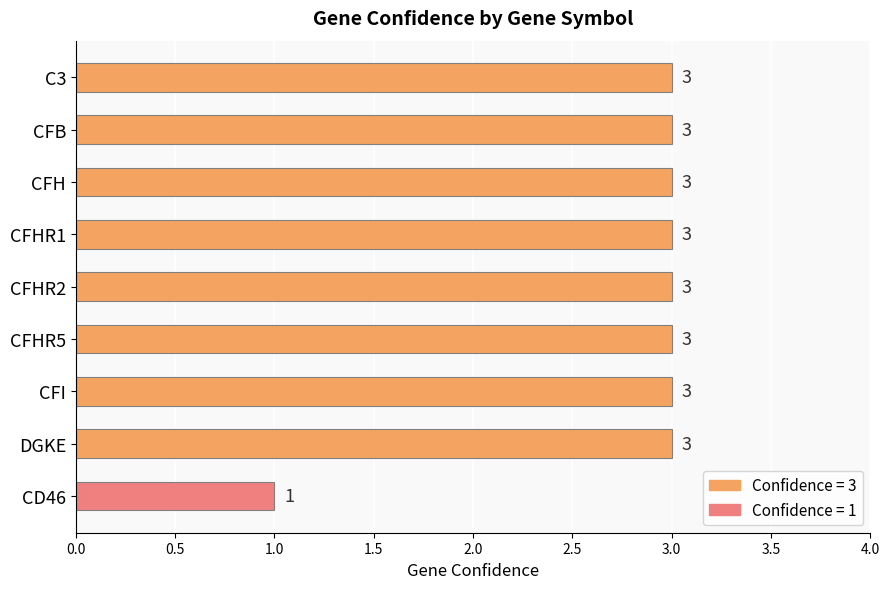

True or false: the data shows 2 at CFI.

False